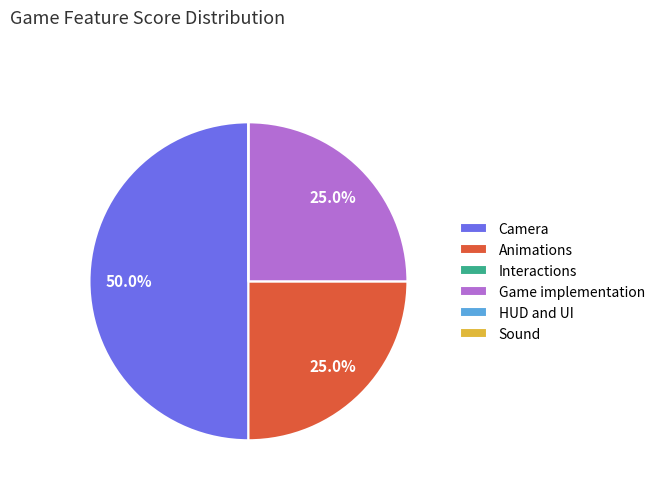

What percentage is the Animations slice, to the nearest percent?

25%